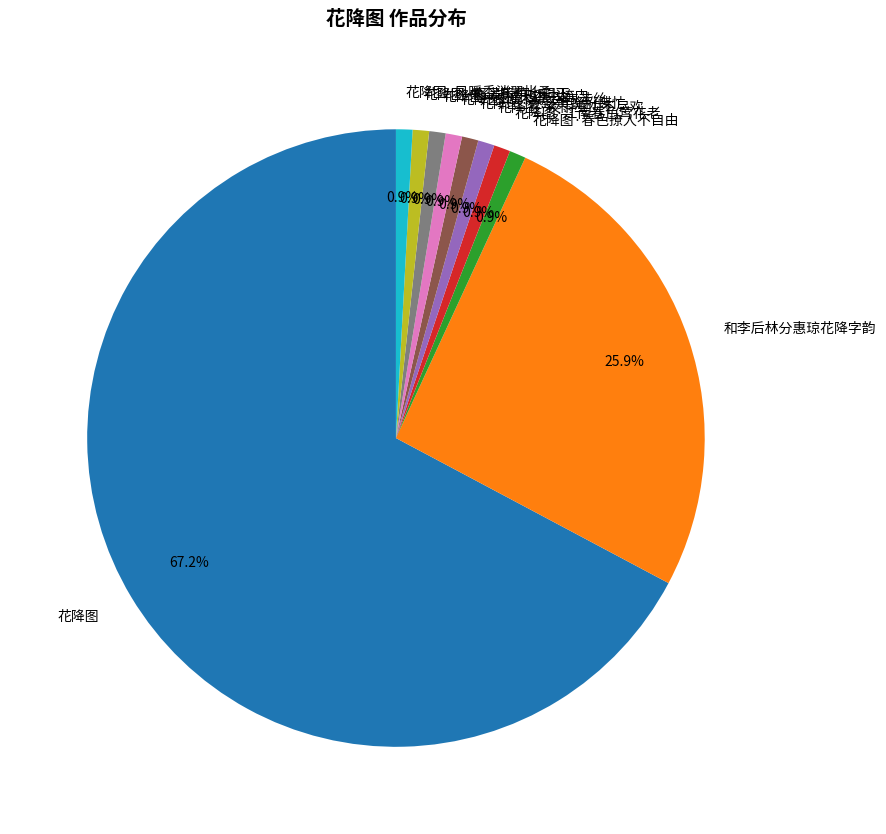

Which has a higher value, 和李后林分惠琼花降字韵 or 花降图·风暖香消翠帐柔?

和李后林分惠琼花降字韵